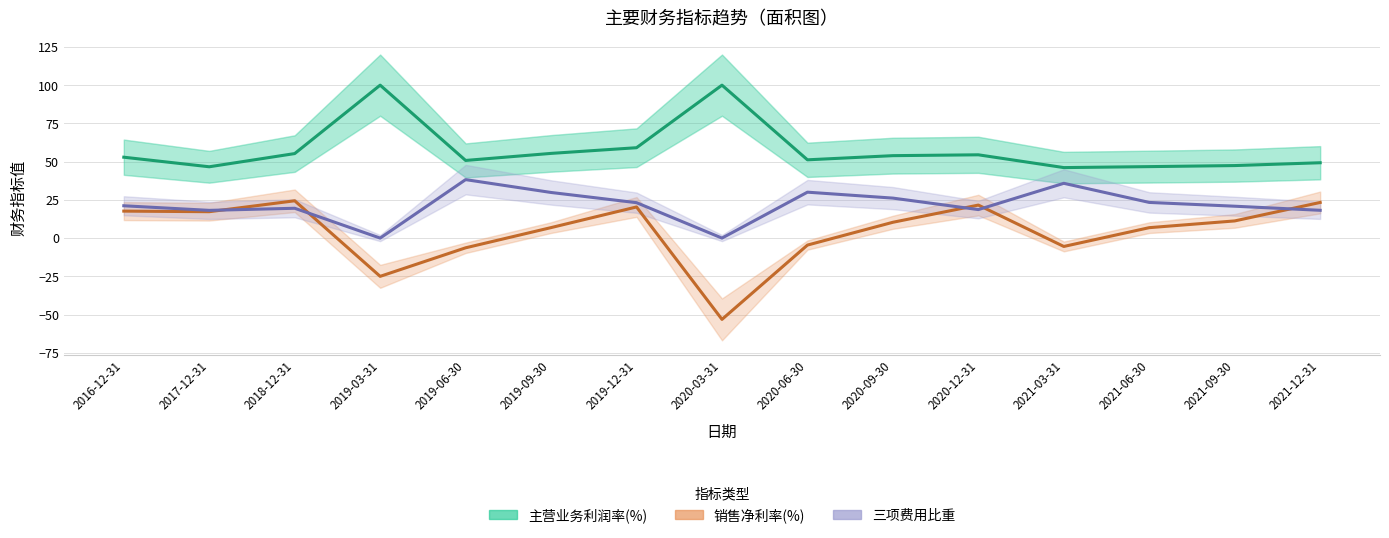

At which label does 主营业务利润率(%) first exceed 52?

2016-12-31